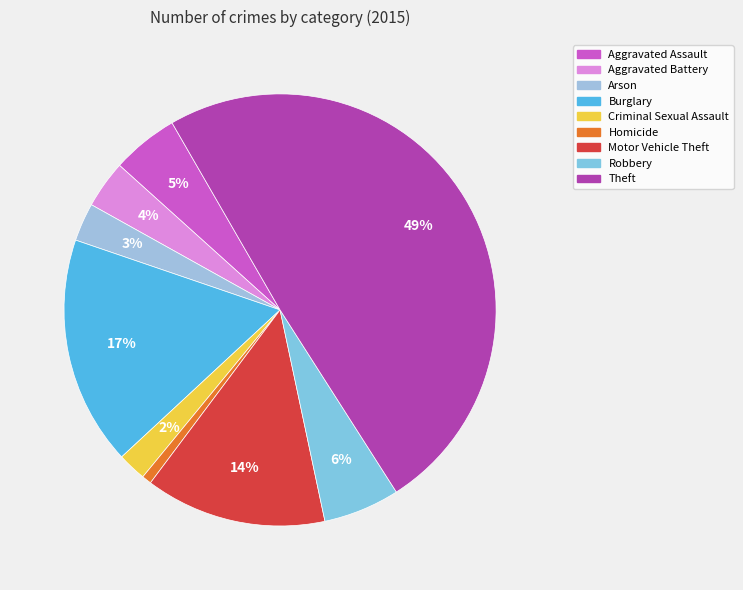

How many segments does this pie chart have?

9